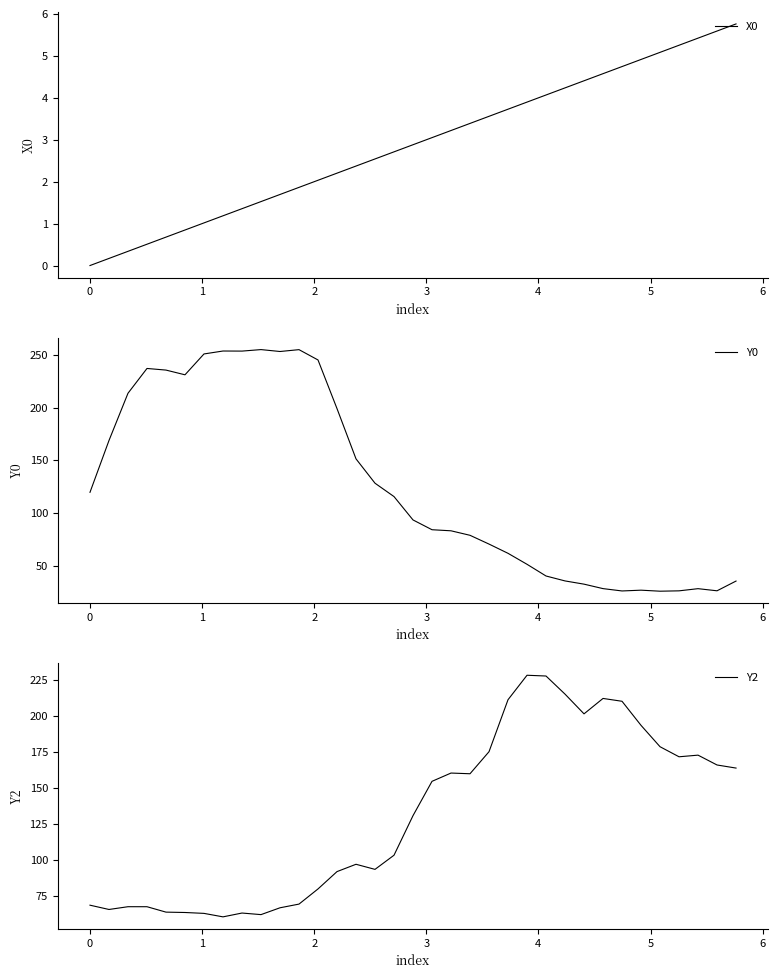

The Y2 series shows 246.9 at 20. True or false?

False